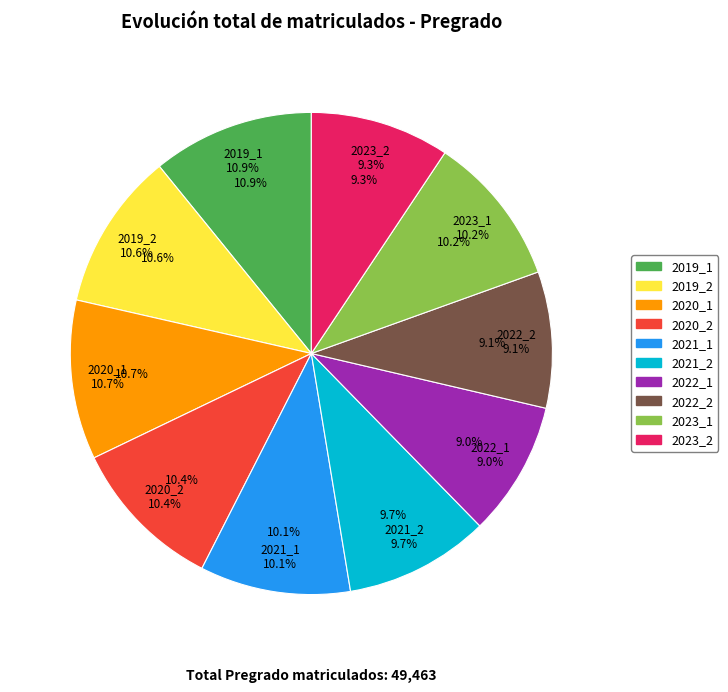

What percentage is the 2023_1 slice, to the nearest percent?

10%